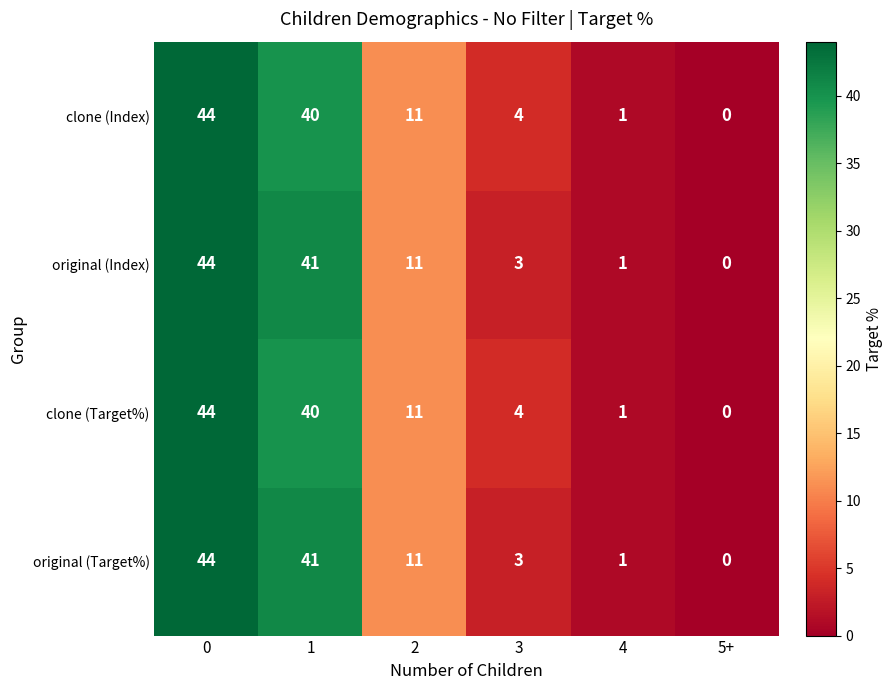

Reading left to right, extract all data points from this chart.

clone (Index): 0=44	1=40	2=11	3=4	4=1	5+=0
original (Index): 0=44	1=41	2=11	3=3	4=1	5+=0
clone (Target%): 0=44	1=40	2=11	3=4	4=1	5+=0
original (Target%): 0=44	1=41	2=11	3=3	4=1	5+=0